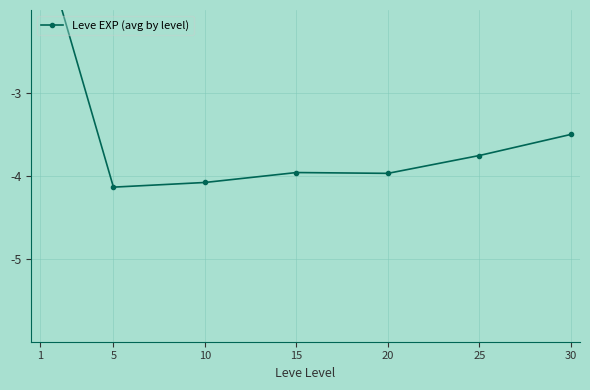

At which category does the chart reach its peak across all series?

1